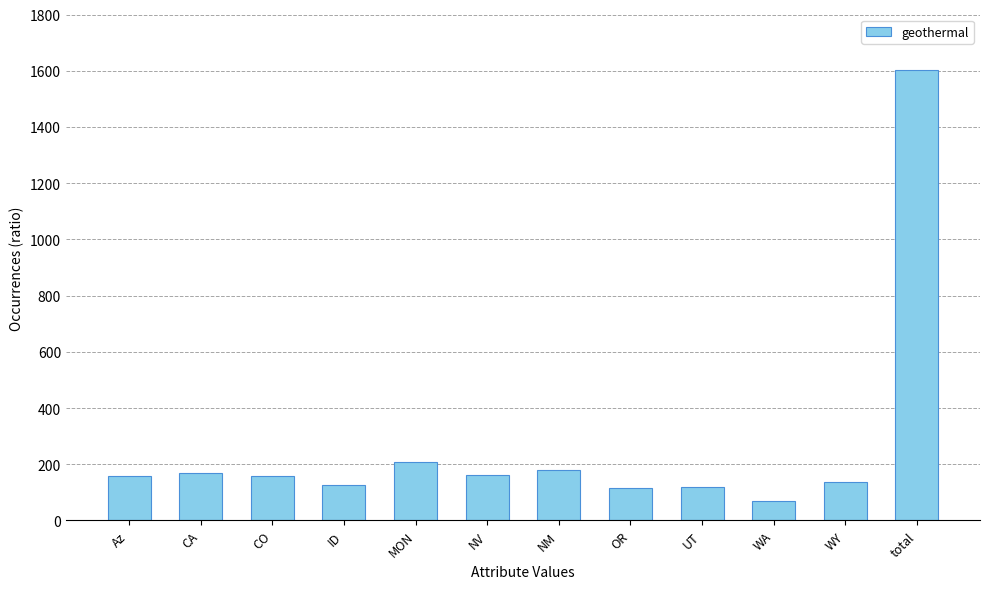

True or false: the data shows 82 at CA.

False